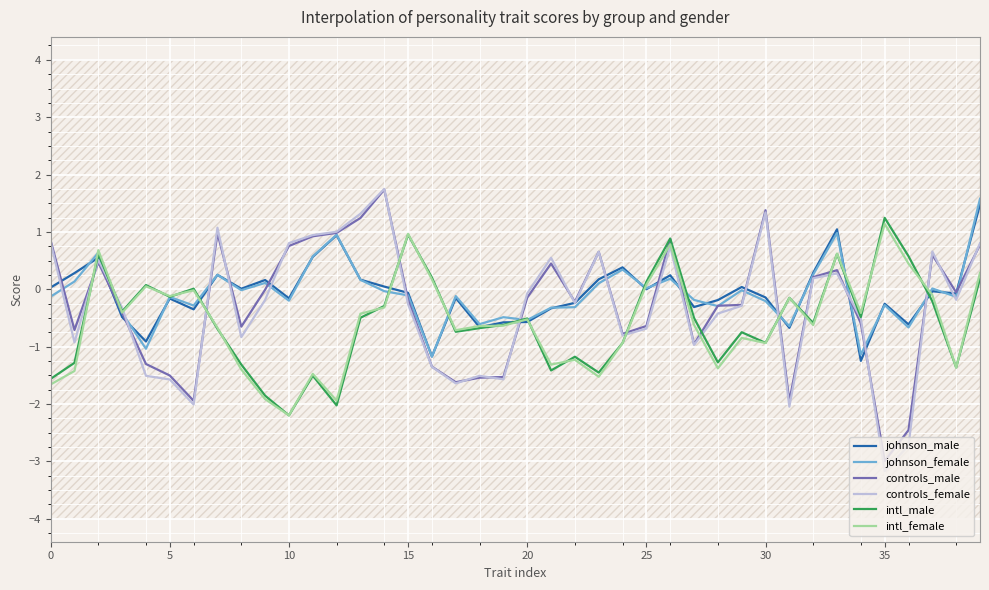

In johnson_male, how many points are lower than both neighbors (excluding endpoints)?

12